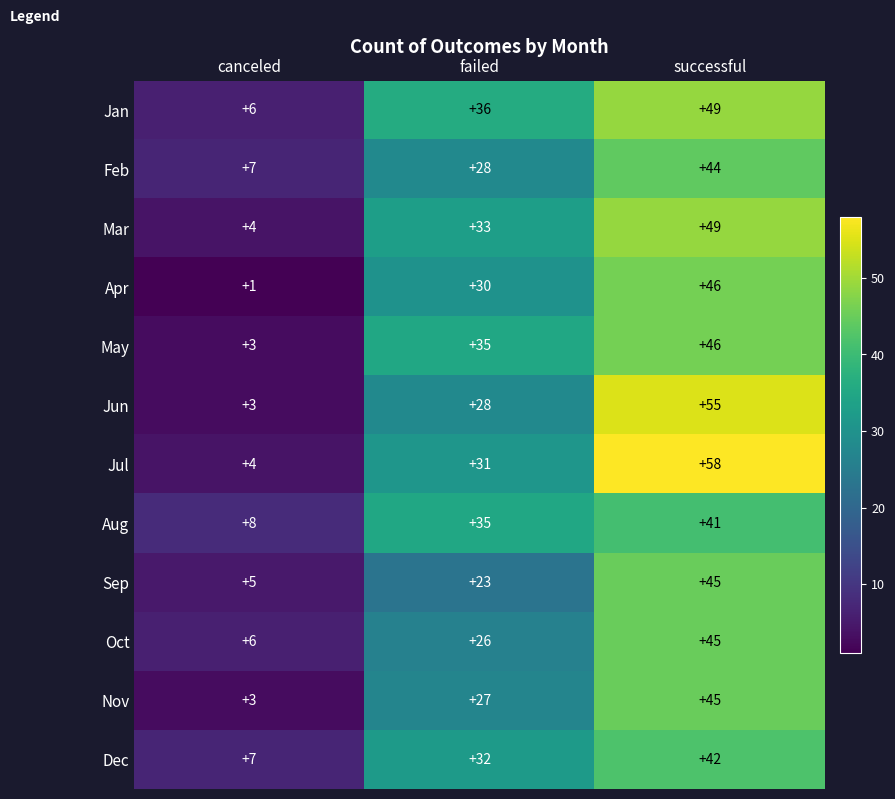

The value of Oct at canceled is 6. True or false?

True